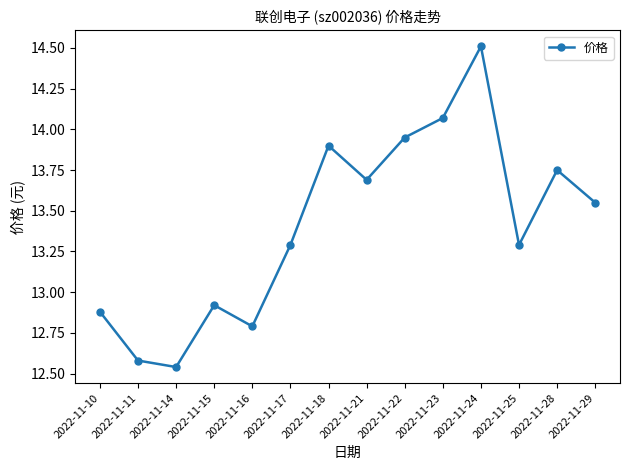

Where is the data nearest to the value 13?

2022-11-15